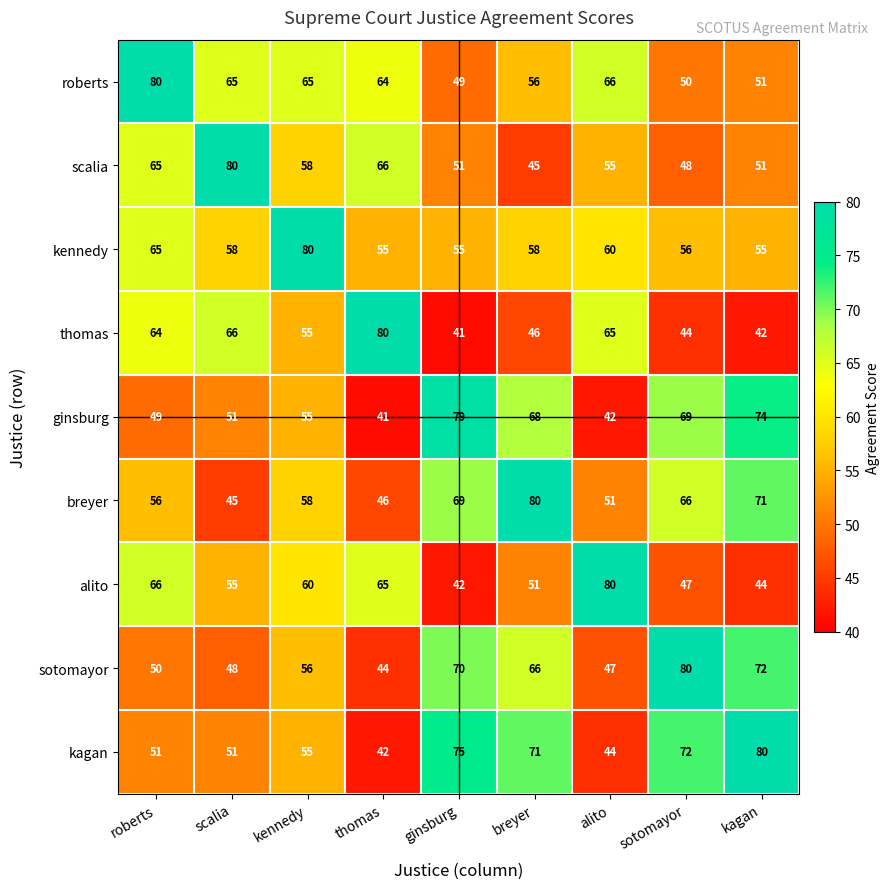

At which label does kagan reach its peak?

kagan